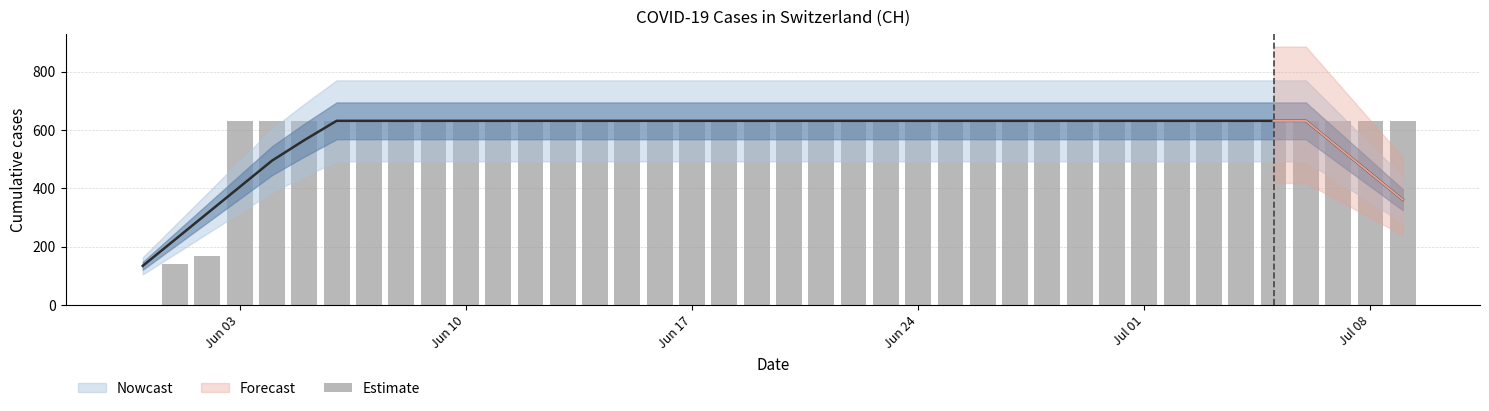

True or false: the data shows 925 at 18.

False